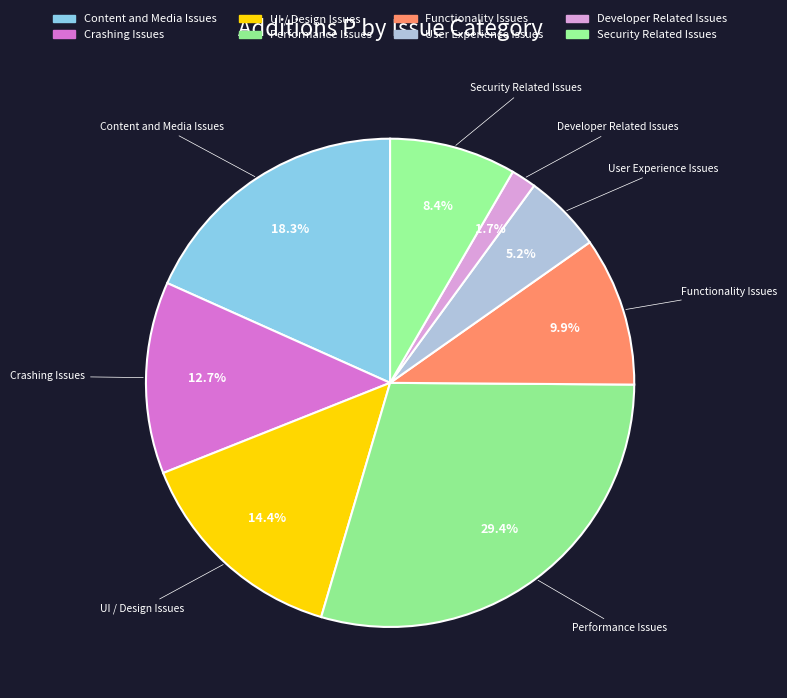

To the nearest percent, what portion does Crashing Issues represent?

13%